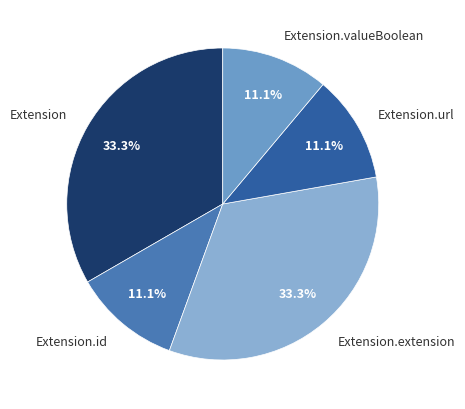

Combined, do Extension and Extension.extension account for over 50%?

Yes